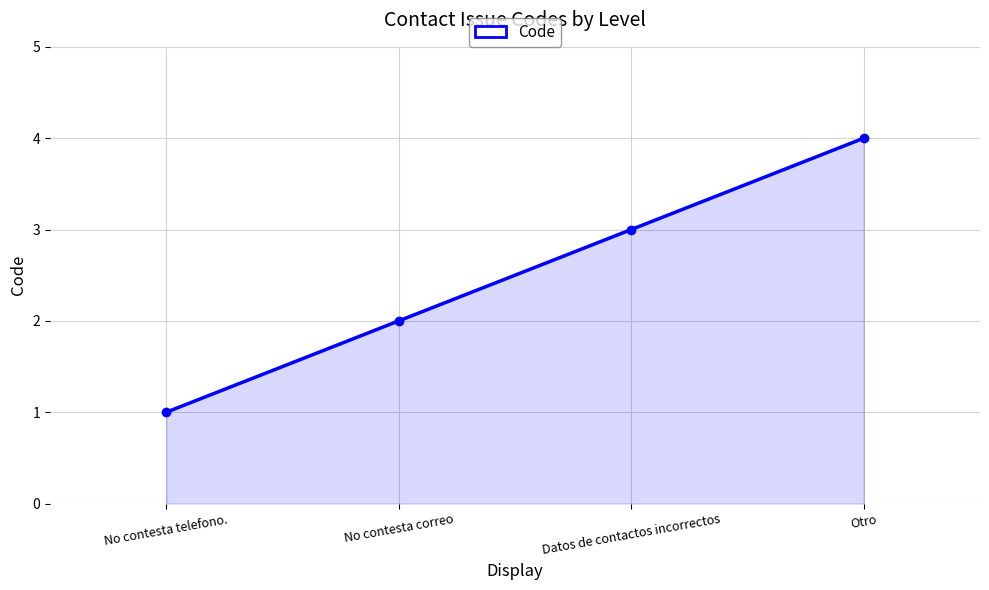

True or false: the data shows 4 at Otro.

True